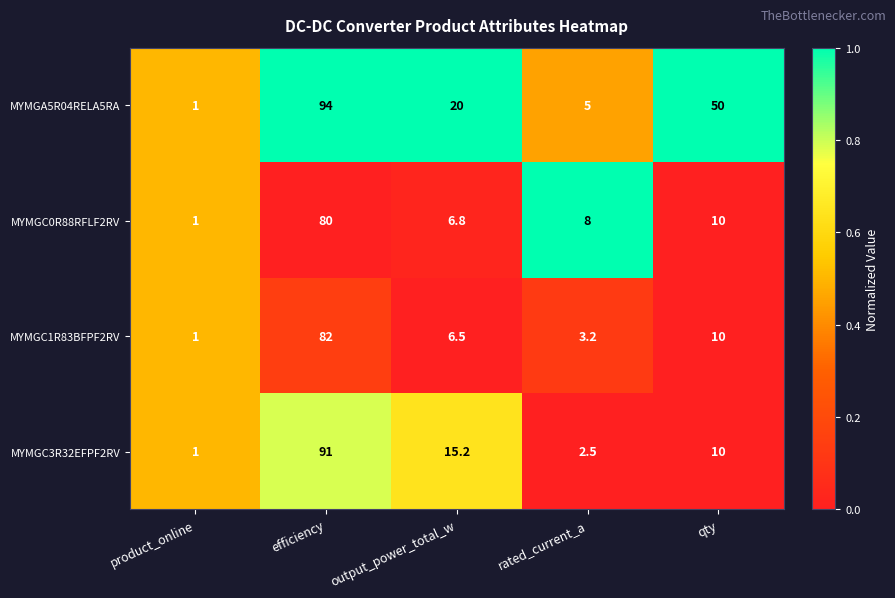

Where is MYMGC3R32EFPF2RV nearest to the value 46?

output_power_total_w